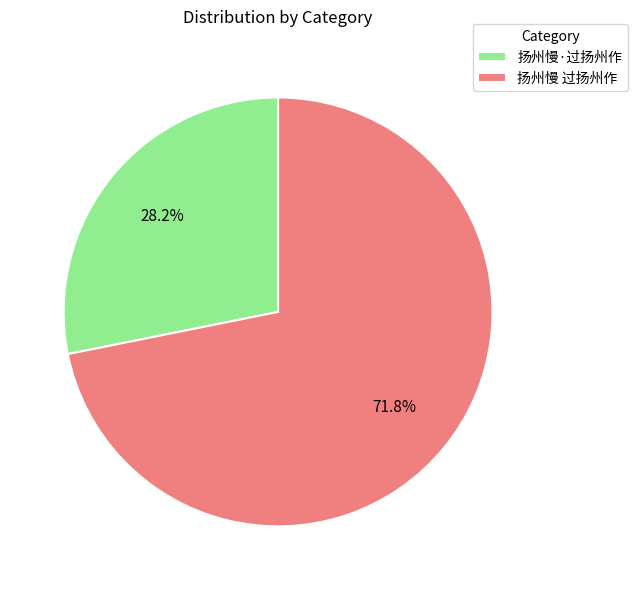

How many segments does this pie chart have?

2